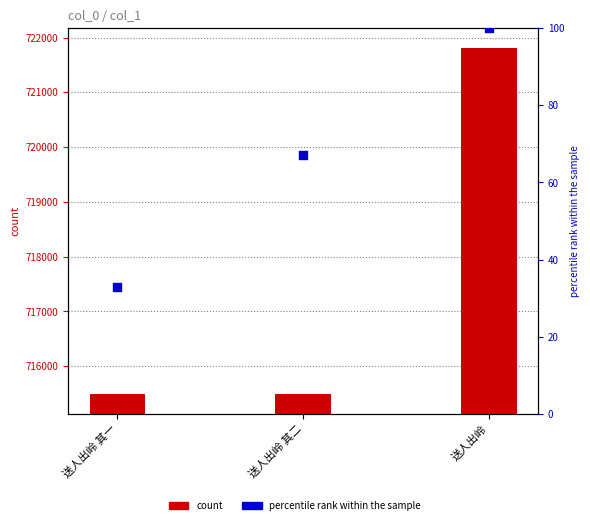

Which series has the largest total across all categories?

count